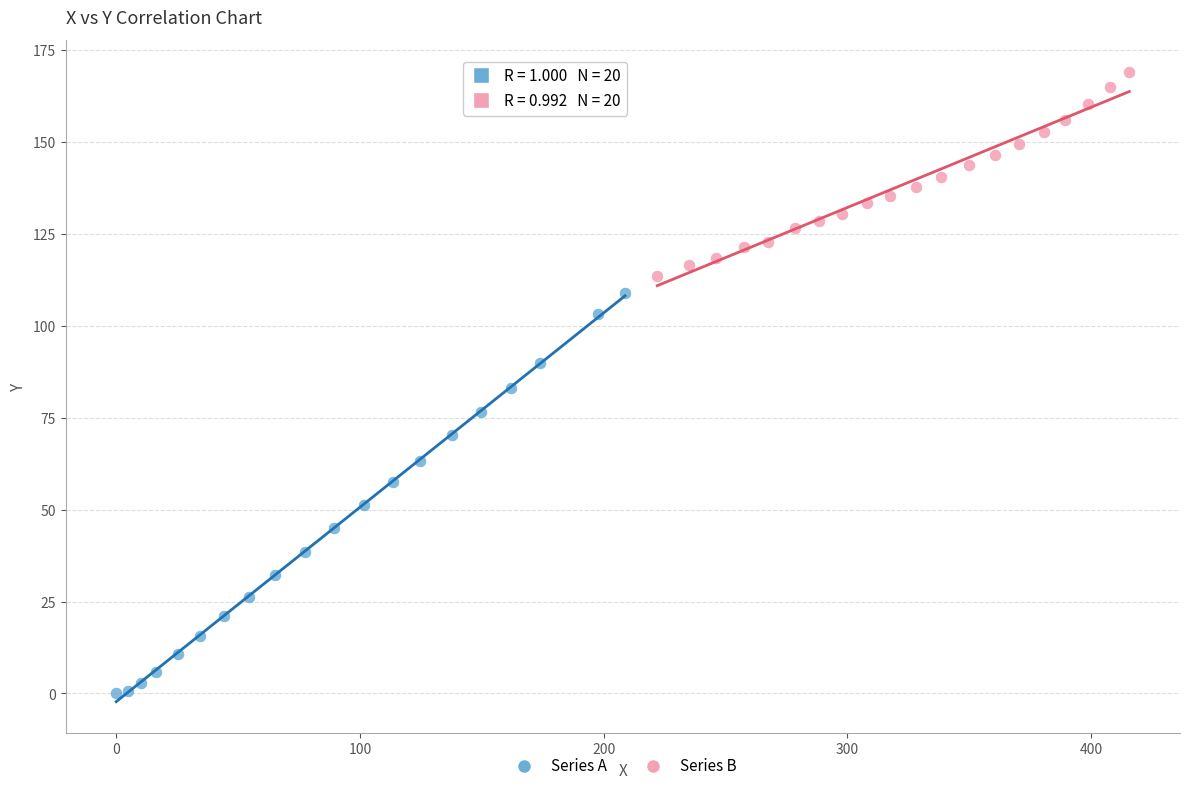

Which series reaches the minimum Y coordinate?

Series A